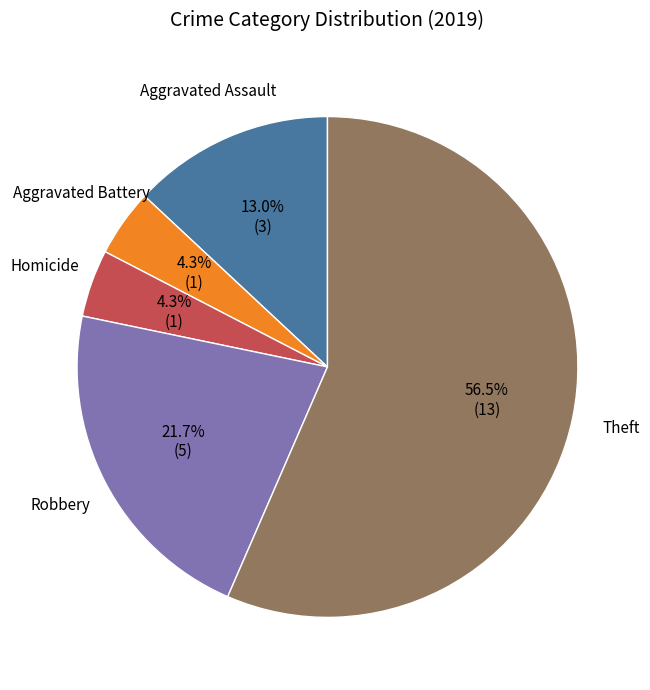

Does any single category account for the majority?

Yes